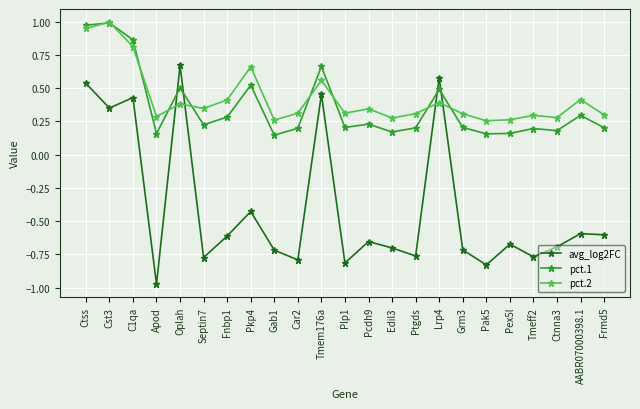

Which series changed the most between Apod and Gab1?

avg_log2FC